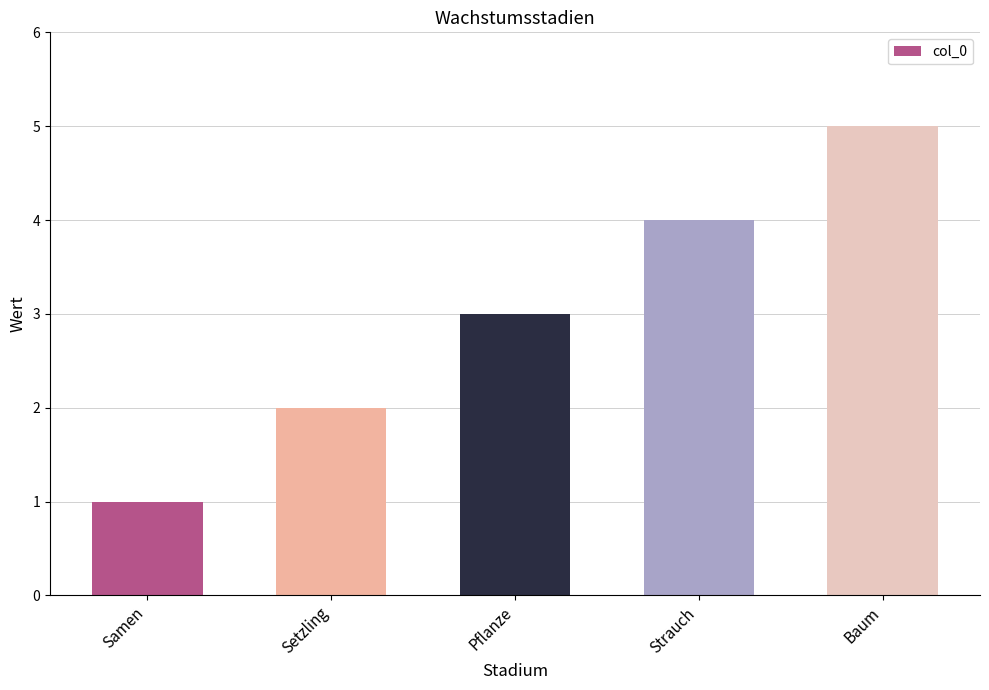

Which category has the highest value across all series?

Baum